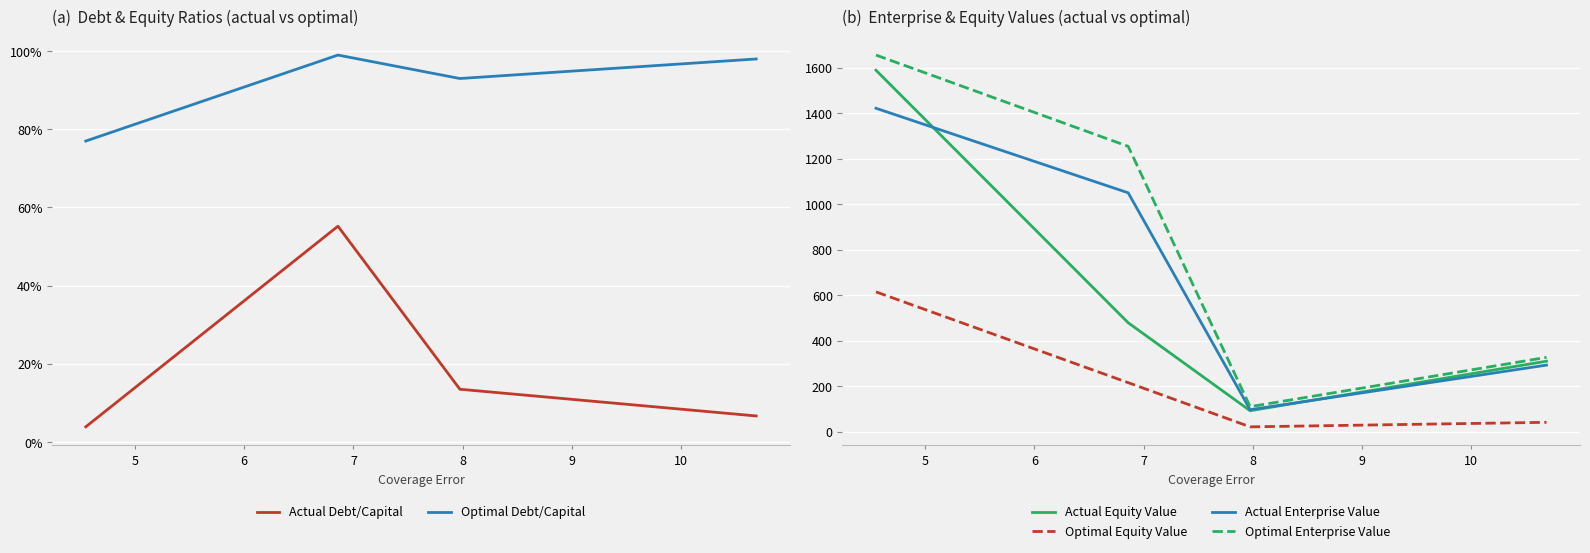

What is the difference between the maximum and minimum values in the Optimal Debt/Capital series?

0.2